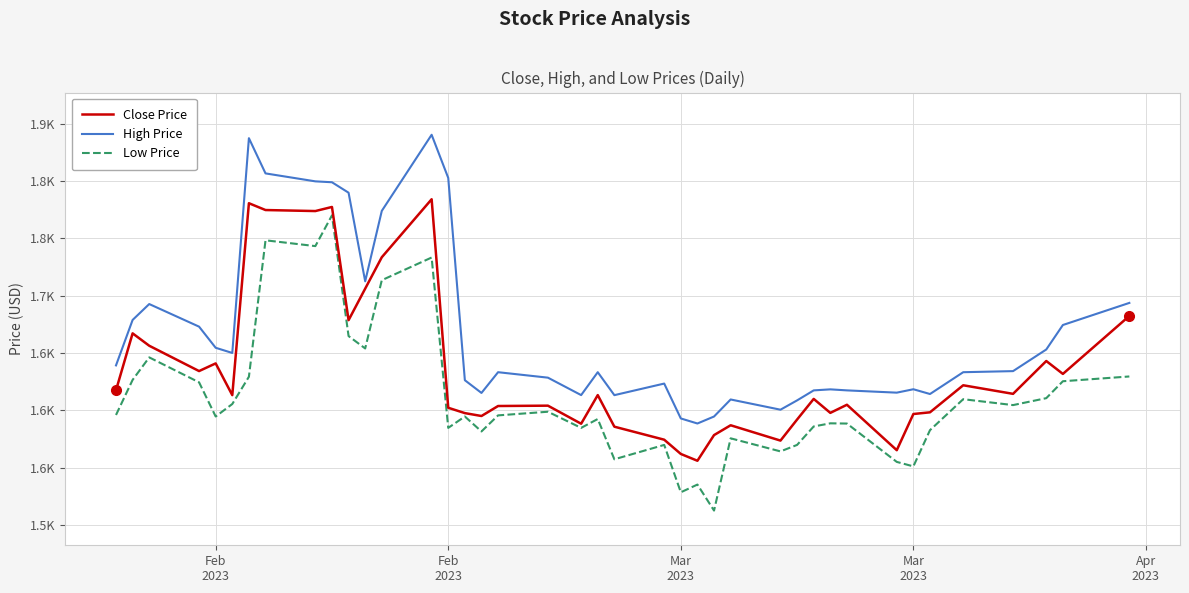

True or false: Low Price has more than 2 interior local peaks.

True